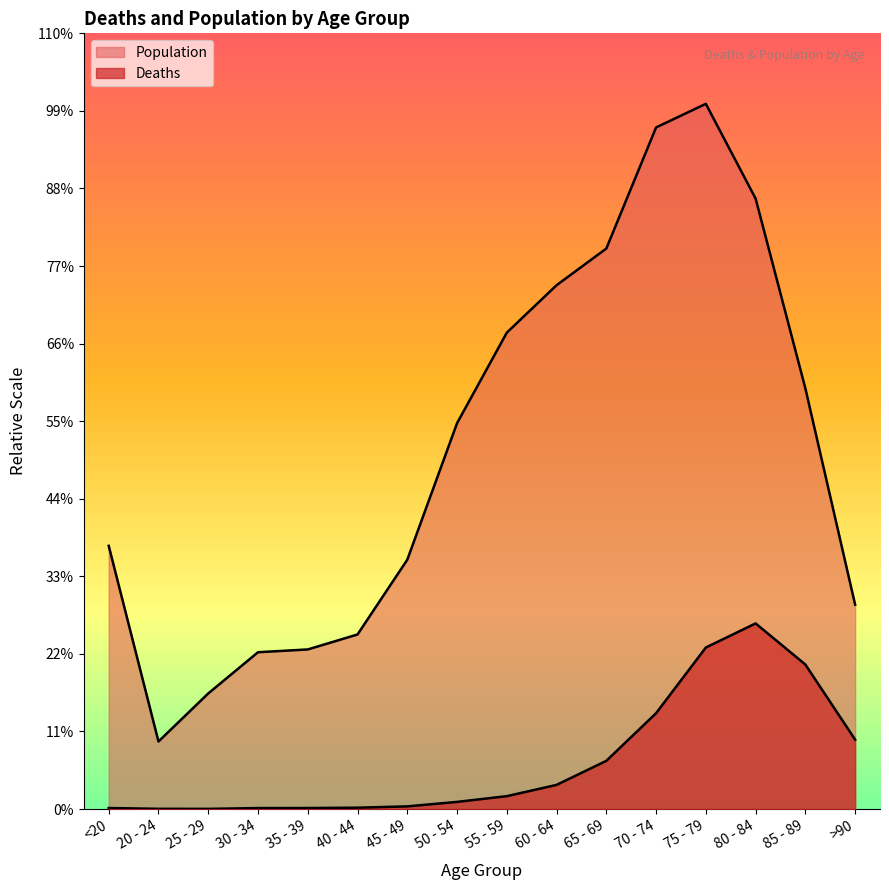

True or false: Deaths and Population cross at least once.

False